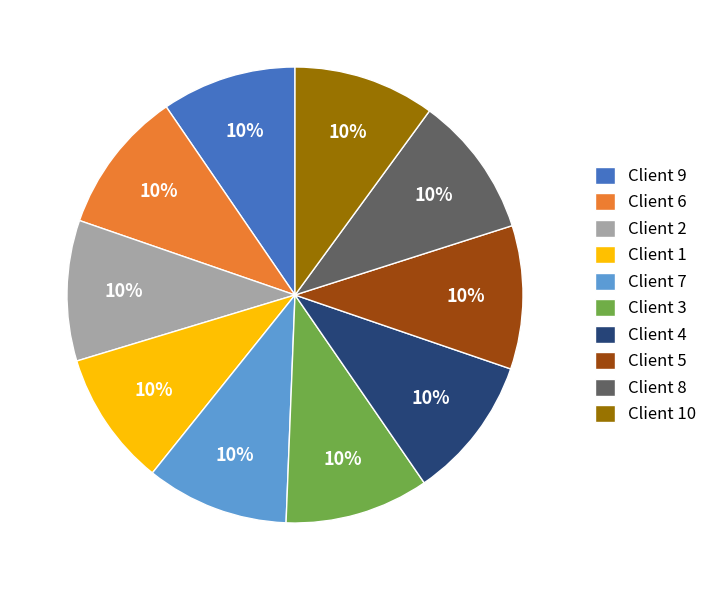

Is the sum of Client 1 and Client 7 greater than half?

No